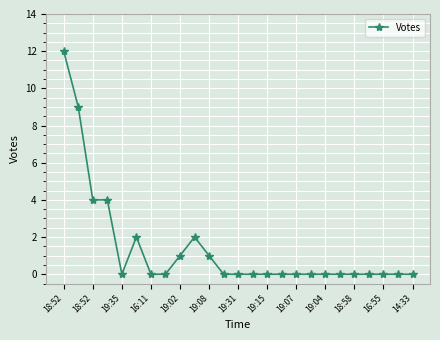

What is the difference between the maximum and second lowest values?

12